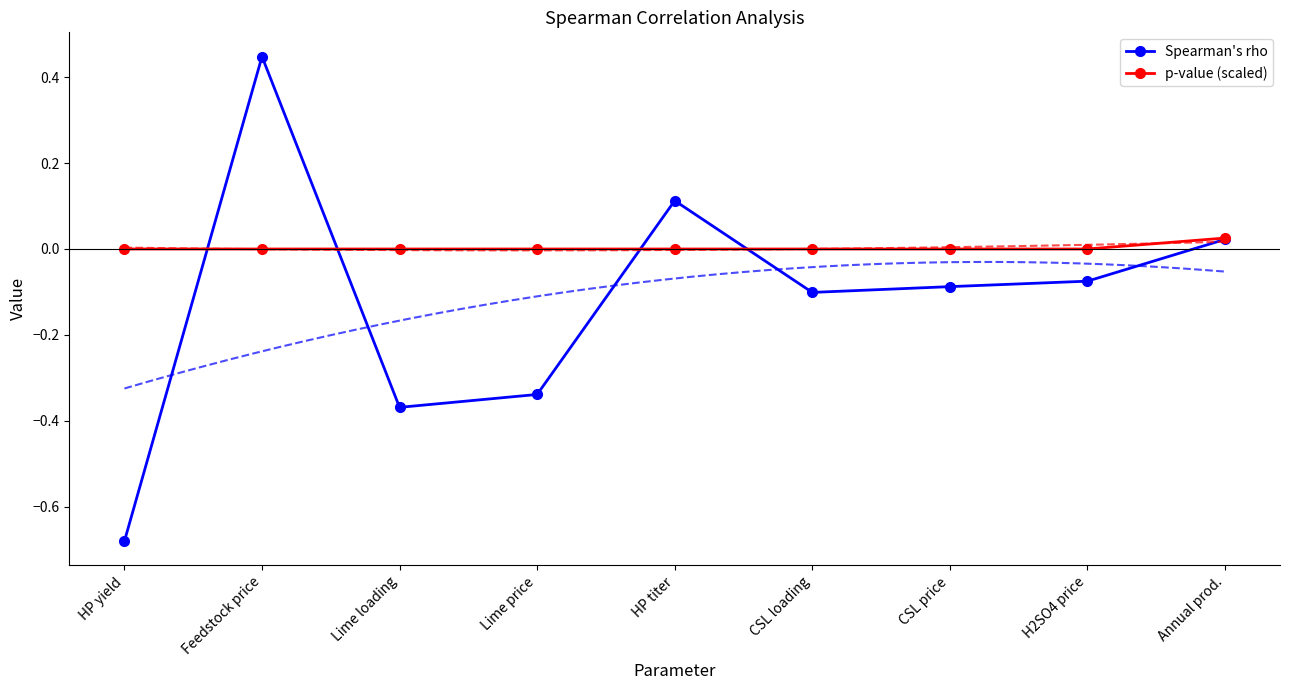

What is the highest value of the Spearman's rho series?

0.4